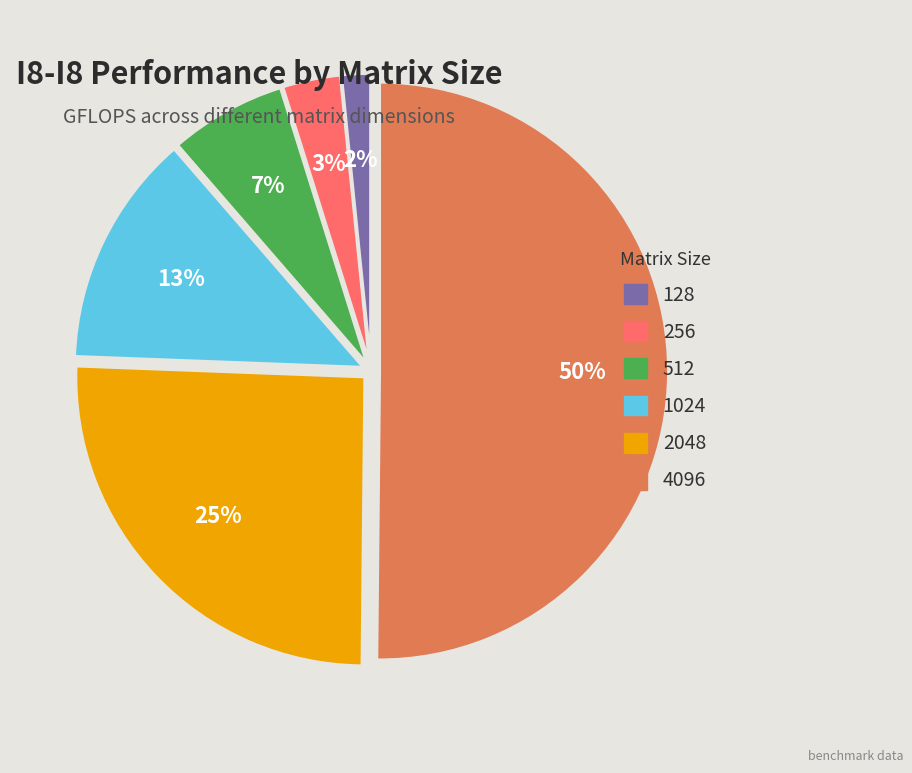

The 4096 slice represents 58% of the pie. True or false?

False